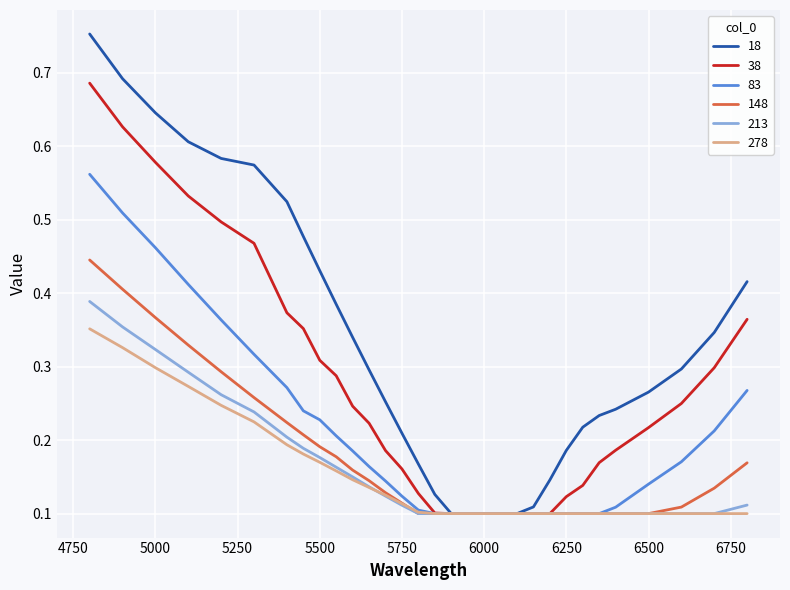

Which series has the largest total across all categories?

18